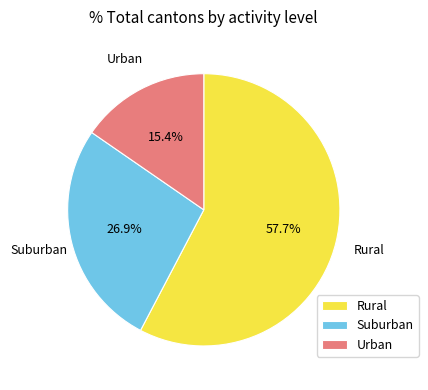

To the nearest percent, what is the difference between the largest and smallest slice percentages?

42%